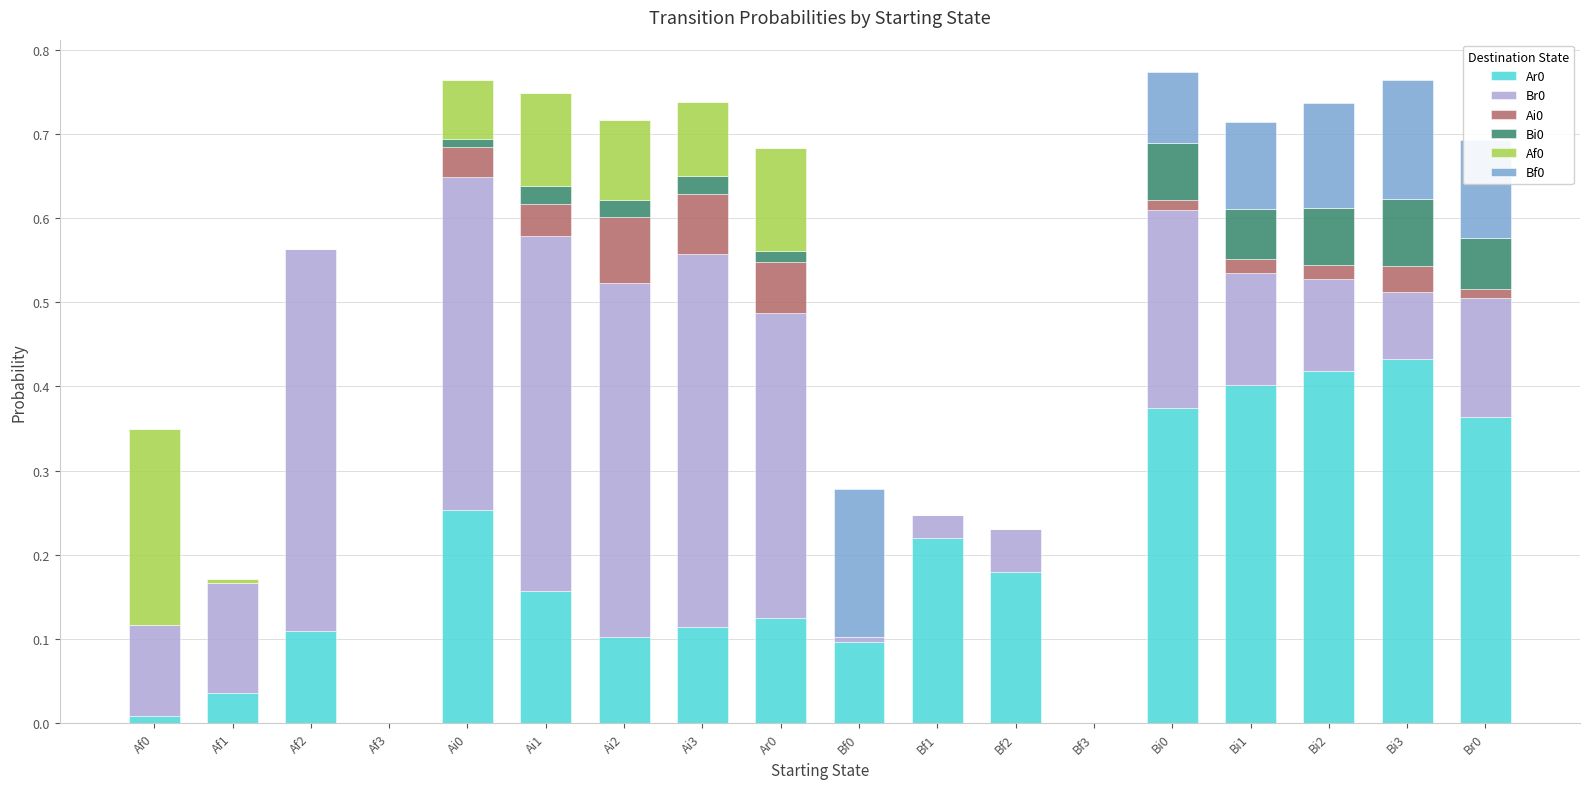

What is the total value across all series at Bi1?

0.7